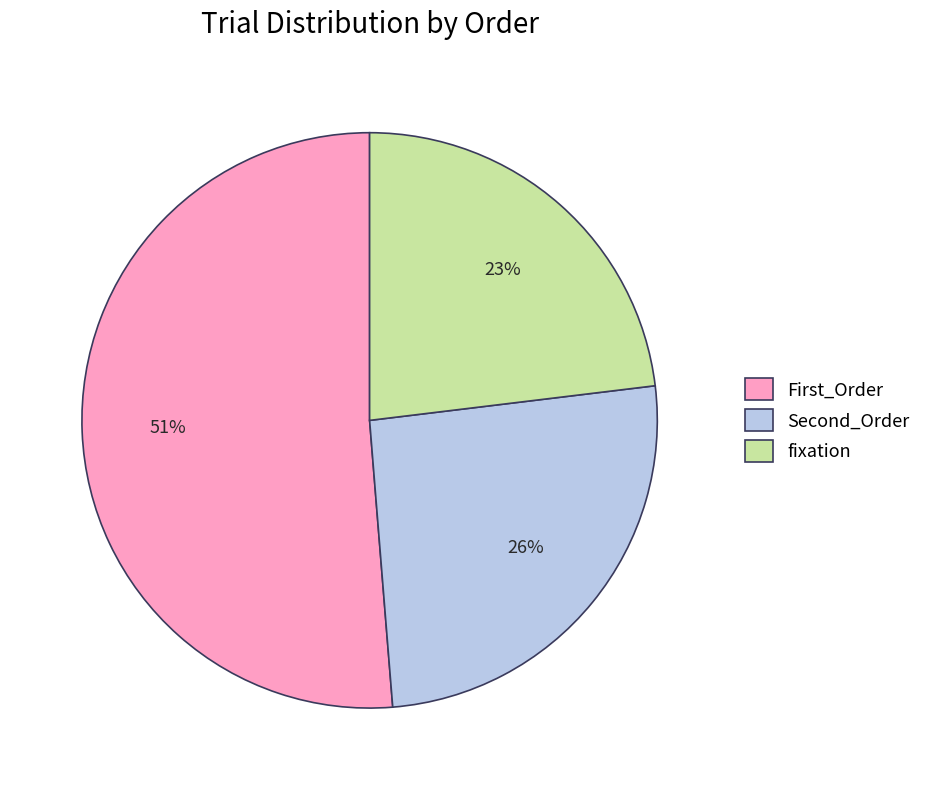

What percentage is the First_Order slice, to the nearest percent?

51%